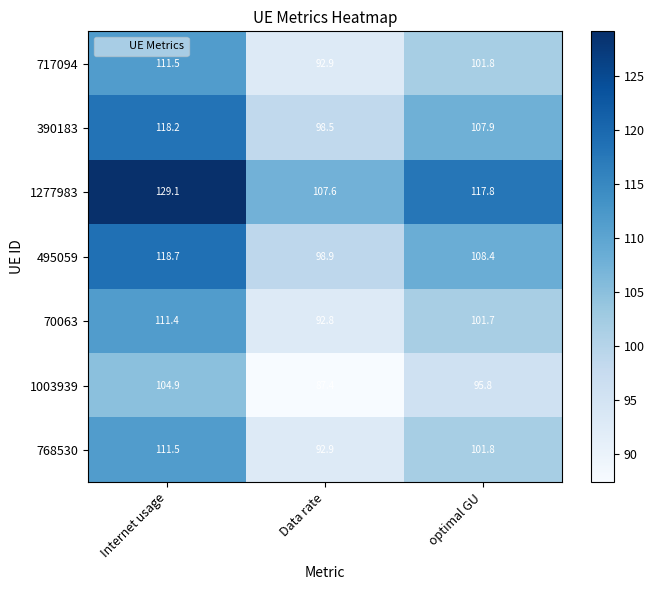

What is the difference between the highest and lowest values at Internet usage?

24.2